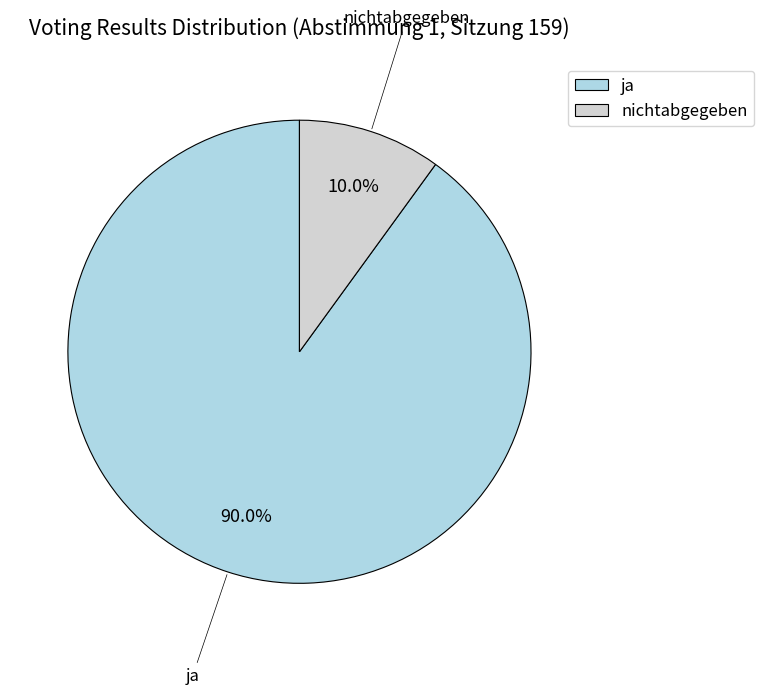

To the nearest percent, what is the combined percentage of ja and nichtabgegeben?

100%